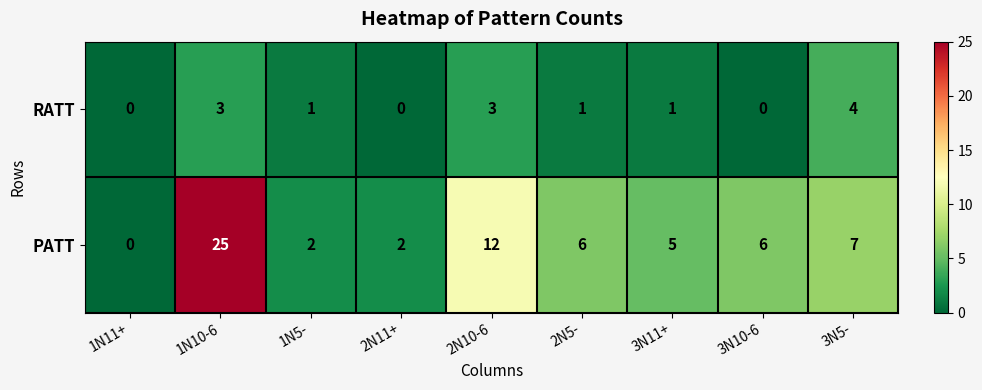

Reading right to left, list all the values displayed in this chart.

RATT: 3N5-=4	3N10-6=0	3N11+=1	2N5-=1	2N10-6=3	2N11+=0	1N5-=1	1N10-6=3	1N11+=0
PATT: 3N5-=7	3N10-6=6	3N11+=5	2N5-=6	2N10-6=12	2N11+=2	1N5-=2	1N10-6=25	1N11+=0